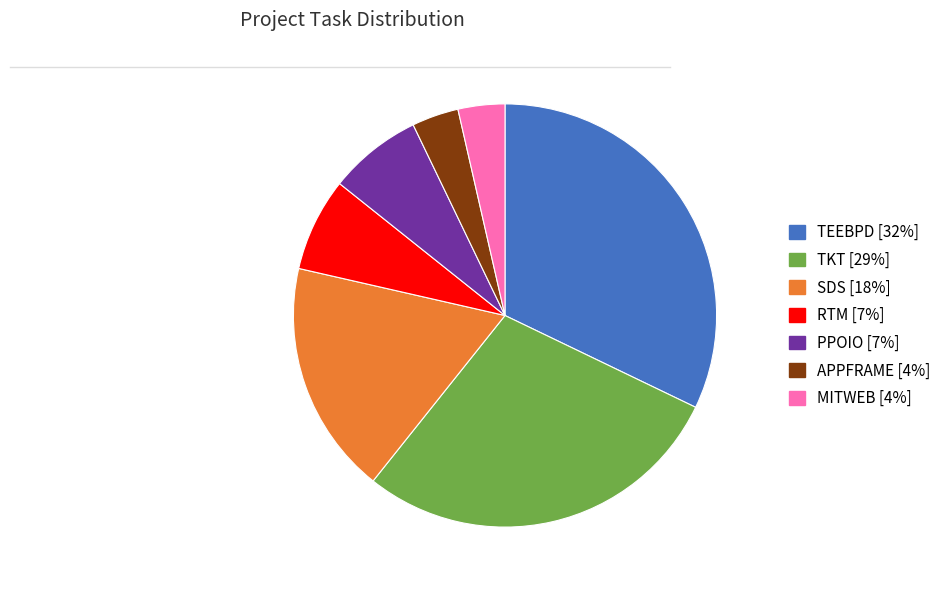

How many segments does this pie chart have?

7